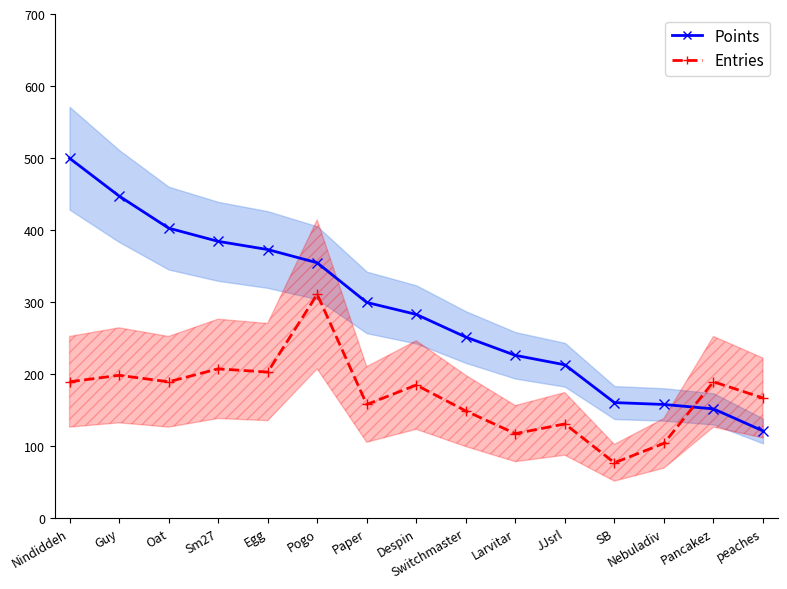

What is the sum of the Entries (center) values at Pogo and SB?

387.0